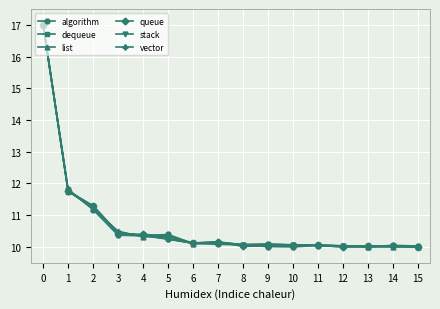

Which series changed the most between 7 and 13?

queue